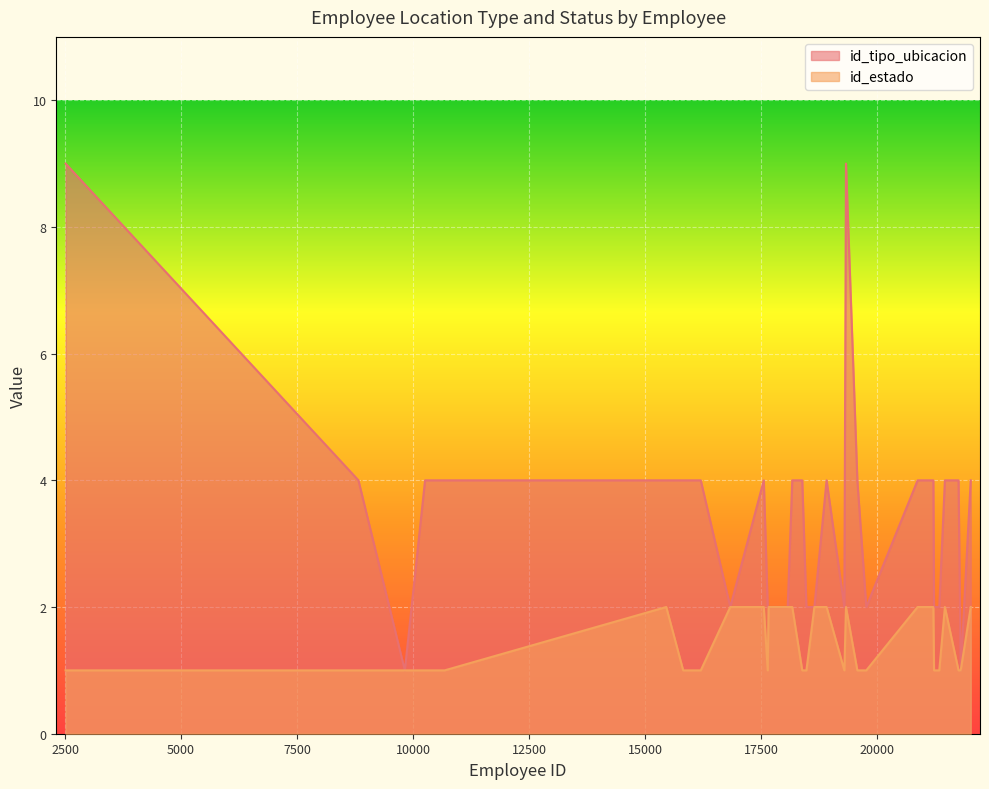

True or false: id_tipo_ubicacion and id_estado intersect in this chart.

False